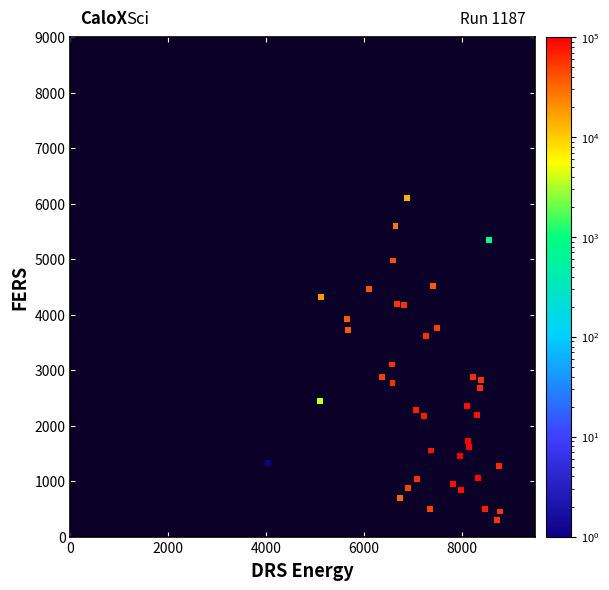

What is the range of Y values (max minus min)?

5804.4